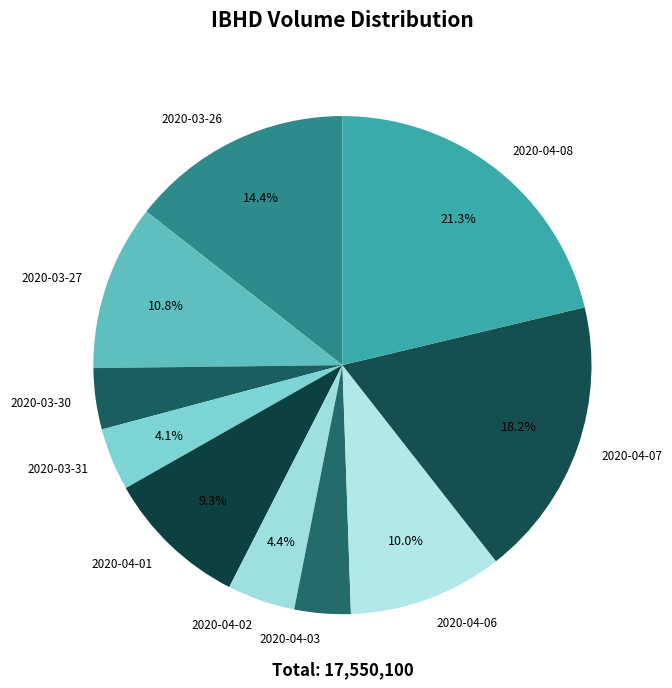

Is the sum of 2020-04-08 and 2020-04-07 greater than half?

No